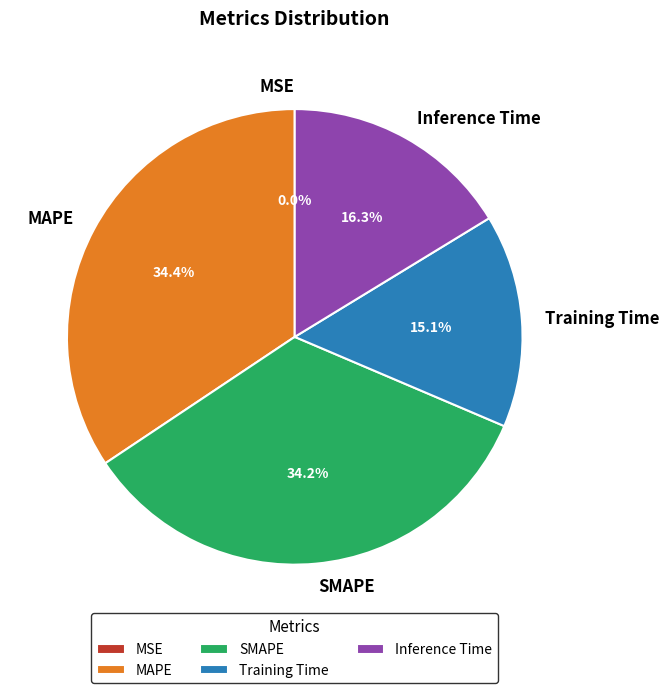

Is MAPE the majority of the pie?

No